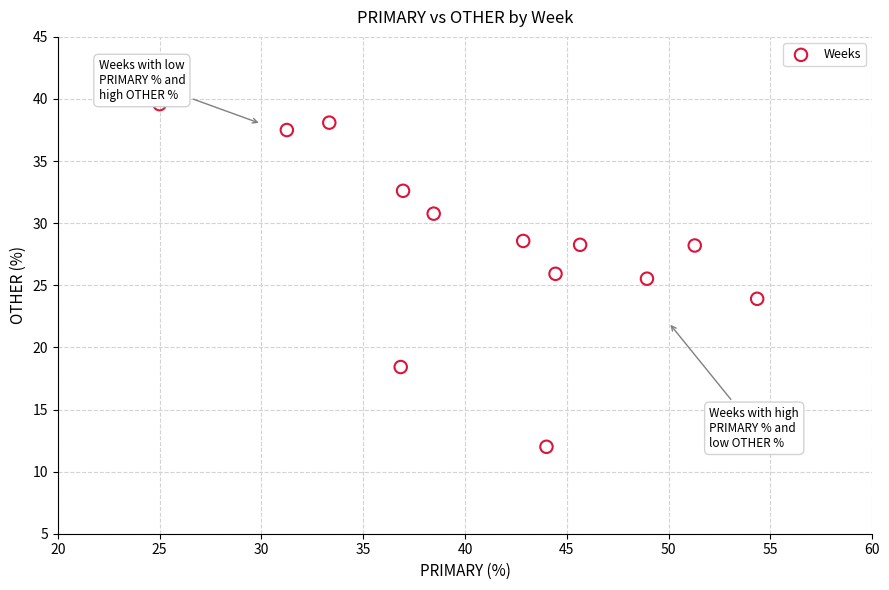

What is the range of X values (max minus min)?

29.3